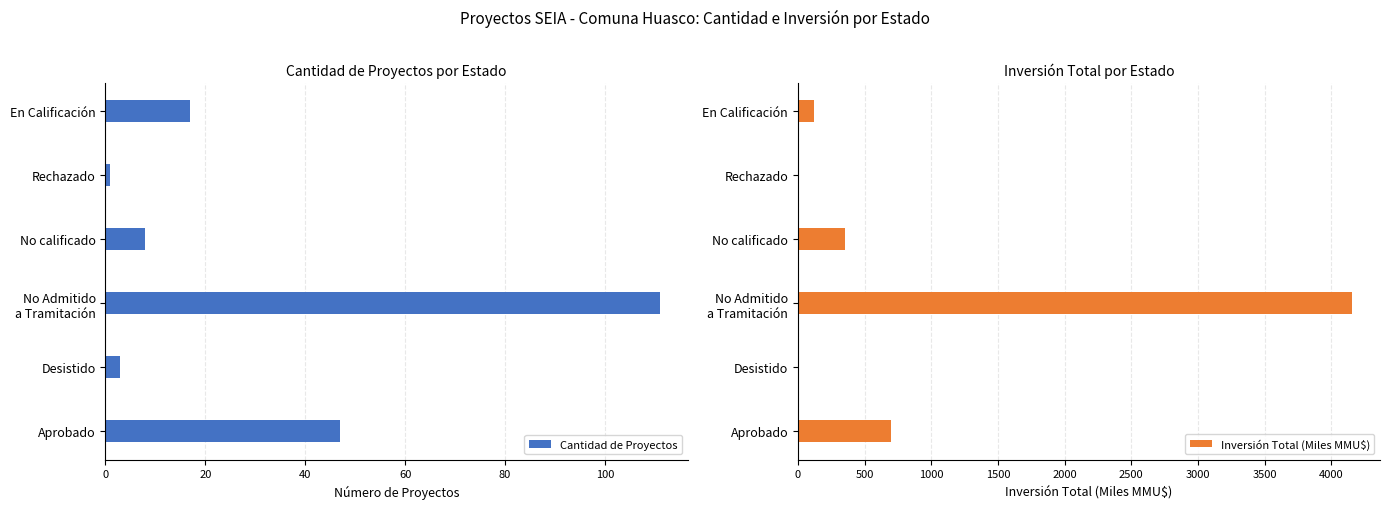

What is the sum of all Cantidad de Proyectos values?

187